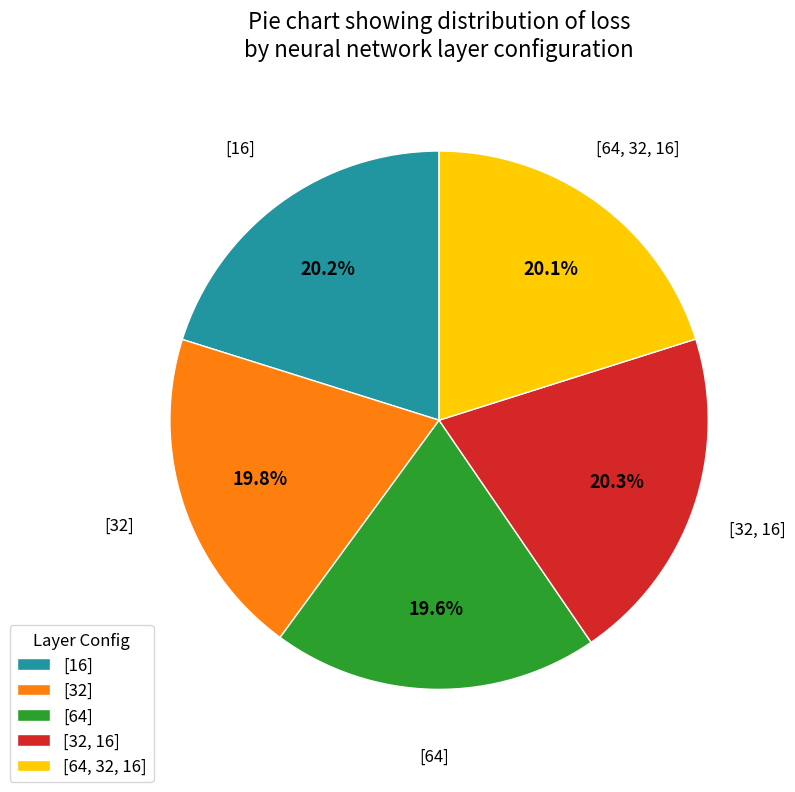

To the nearest percent, what percentage of the pie is [16]?

20%